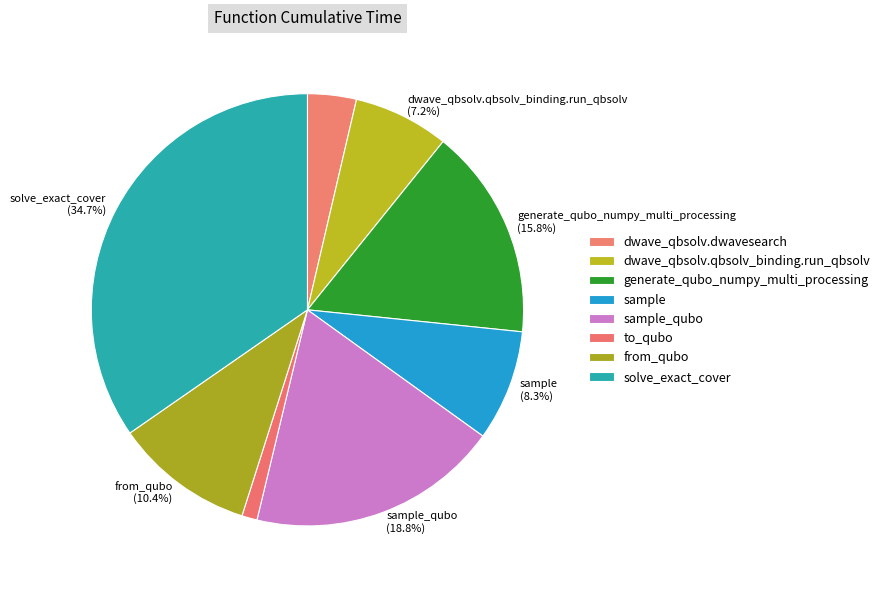

Count the number of slices in the pie.

8